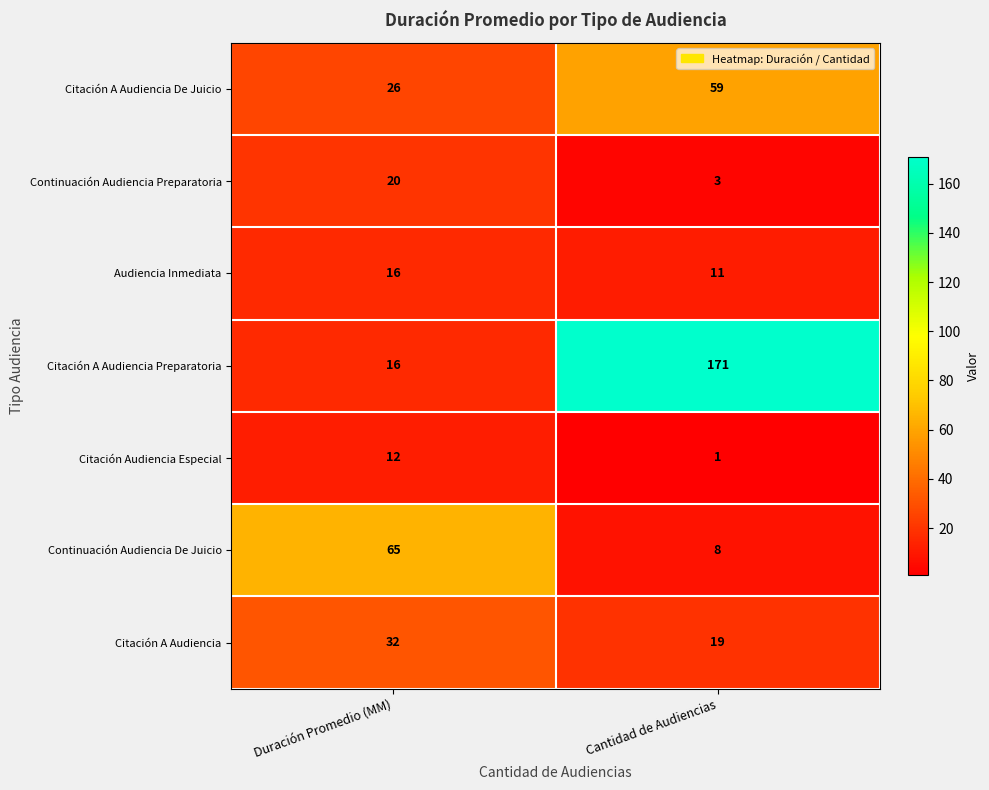

Rank the series at Cantidad de Audiencias from lowest to highest value.

Citación Audiencia Especial, Continuación Audiencia Preparatoria, Continuación Audiencia De Juicio, Audiencia Inmediata, Citación A Audiencia, Citación A Audiencia De Juicio, Citación A Audiencia Preparatoria